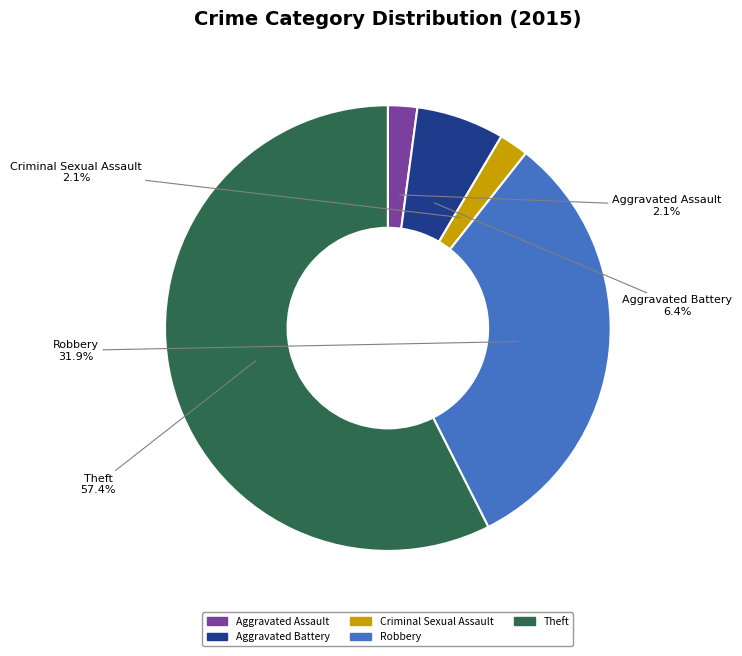

Approximately how many times larger is the value at Aggravated Battery compared to Criminal Sexual Assault?

3.0